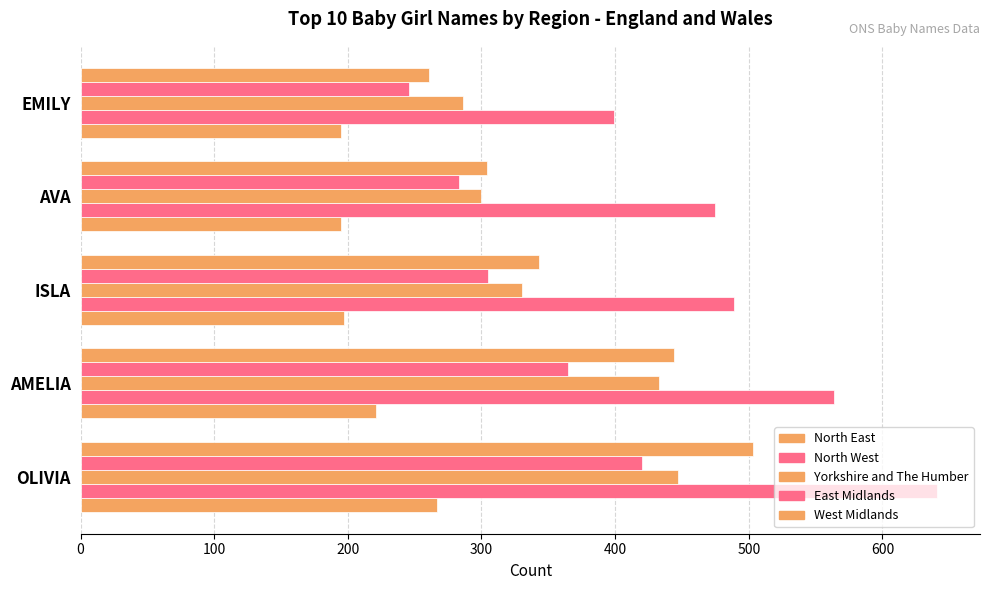

How many data points in North West are less than 489?

2